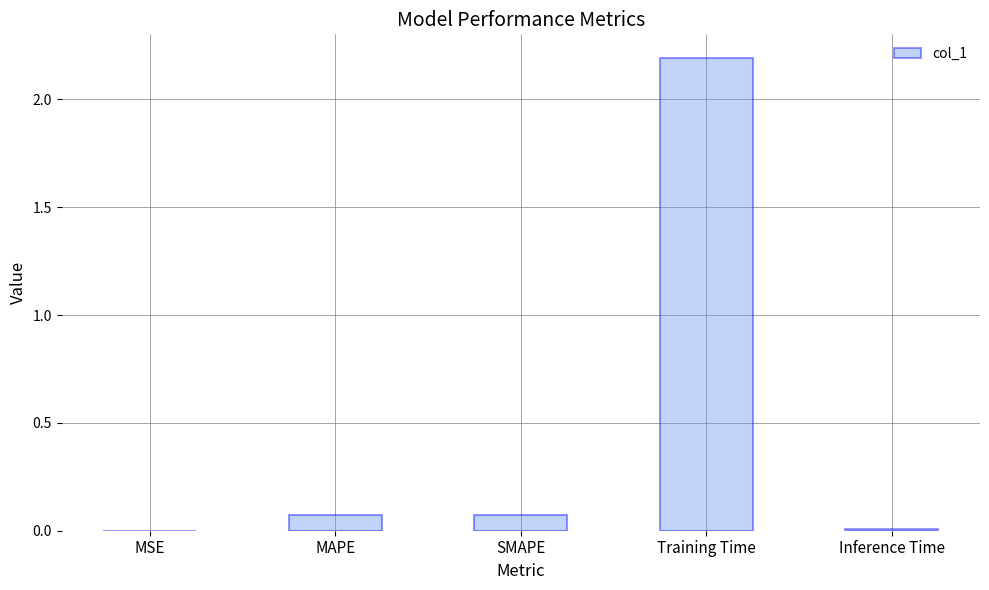

What is the average value?

0.5